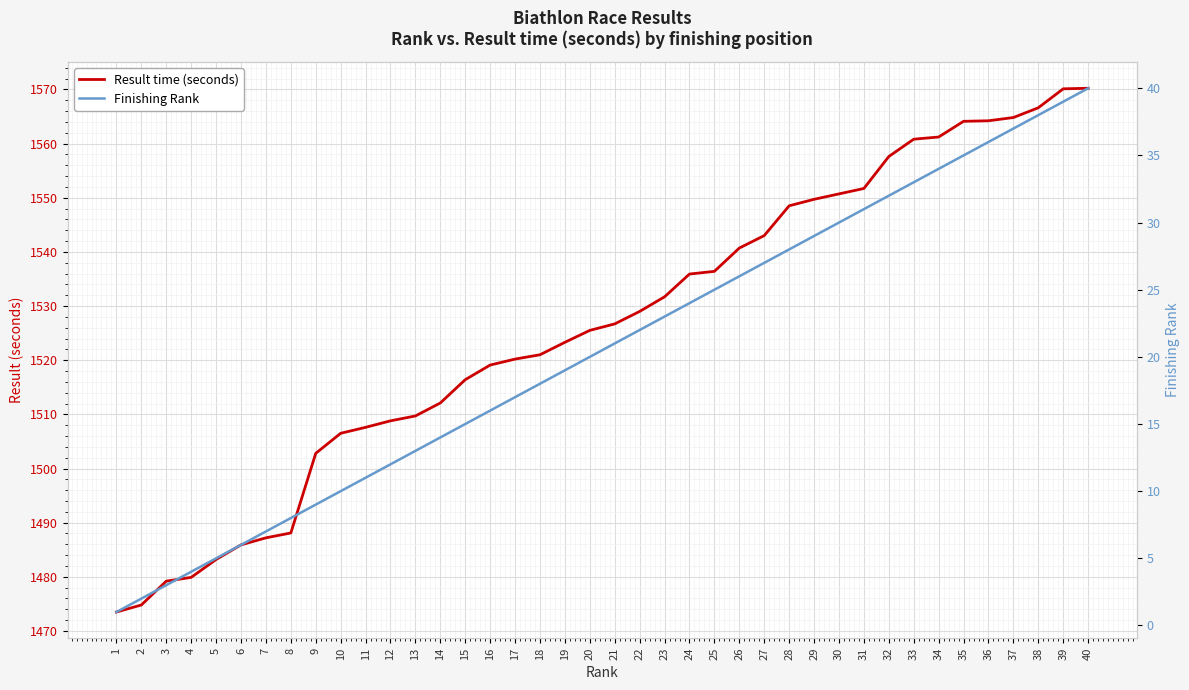

What is the spread (max minus min) of values at 20?

1505.5